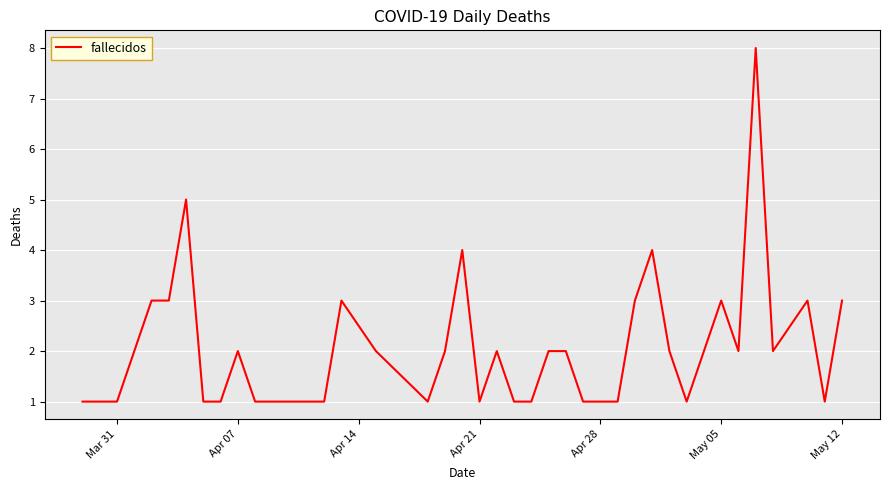

Reading left to right, transcribe all the data shown in this chart.

1	1	2	3	3	5	1	1	2	1	1	1	1	1	3	2	1	2	4	1	2	1	1	2	2	1	1	1	3	4	2	1	2	3	2	8	2	3	1	3